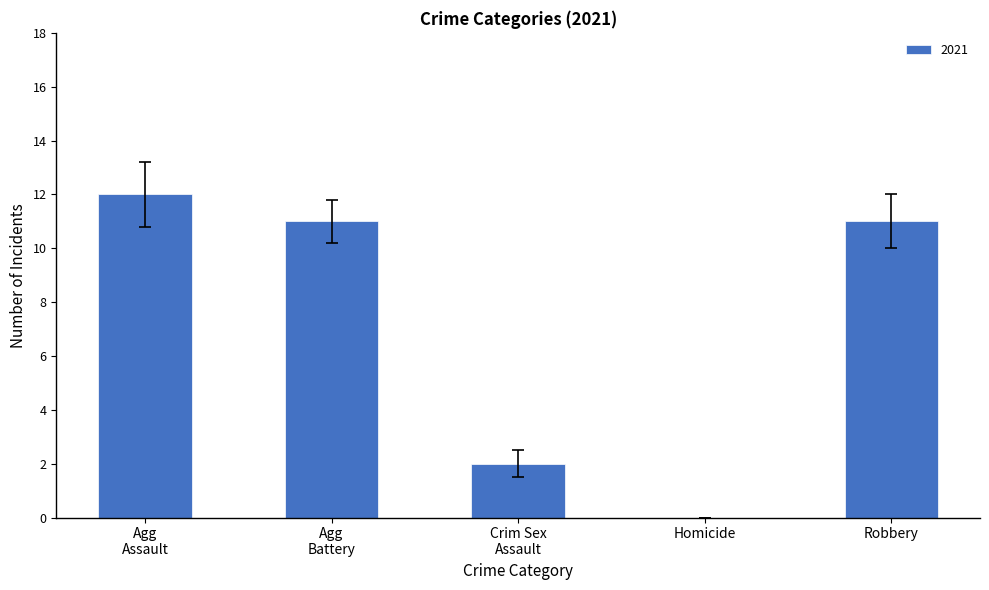

The value at Robbery is 3. True or false?

False